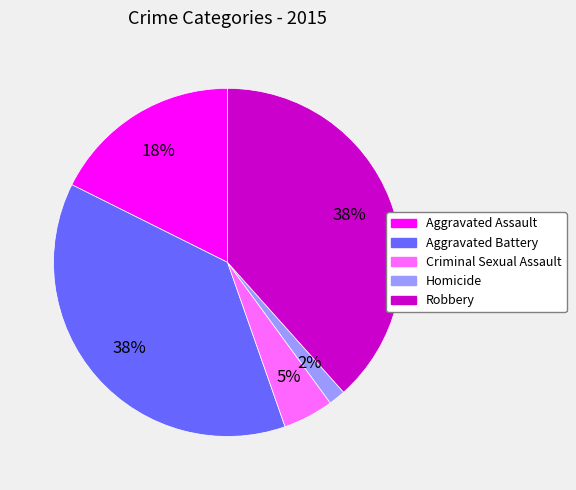

To the nearest percent, what percentage of the pie is Criminal Sexual Assault?

5%